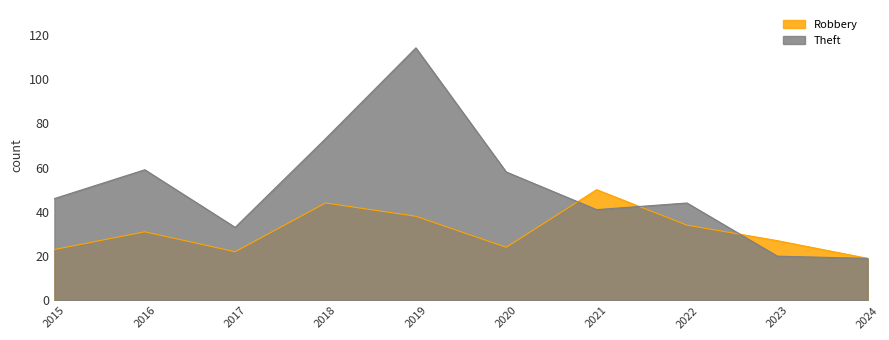

Between which two adjacent categories do Theft and Robbery first intersect?

2020 and 2021